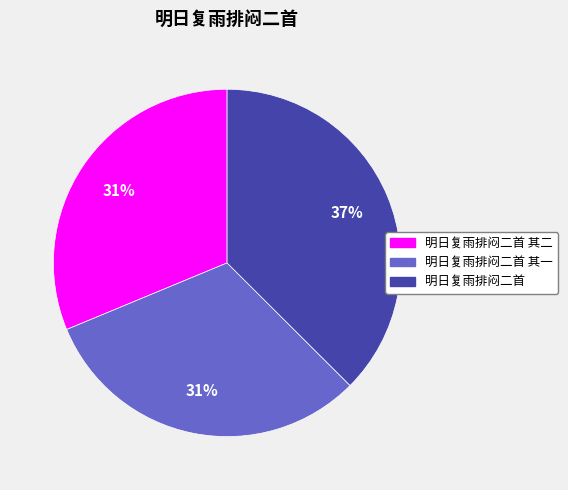

To the nearest percent, what is the average slice percentage?

33%